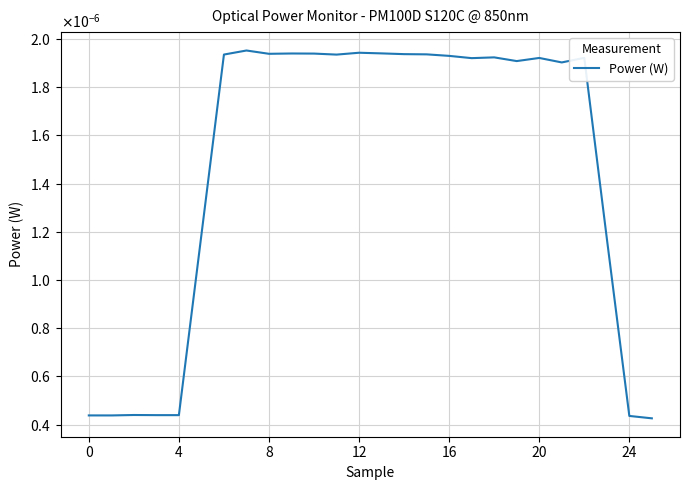

How many points are lower than both their immediate neighbors (excluding endpoints)?

6